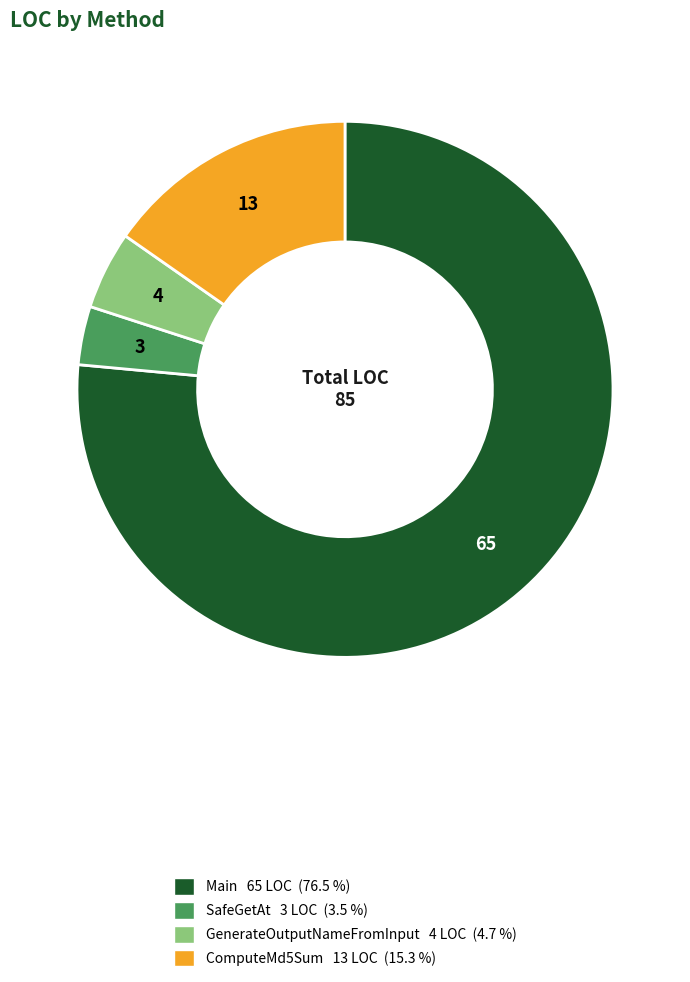

Is the sum of ComputeMd5Sum and Main greater than half?

Yes